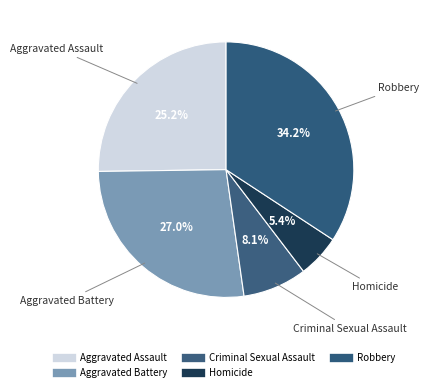

Count the number of slices in the pie.

5